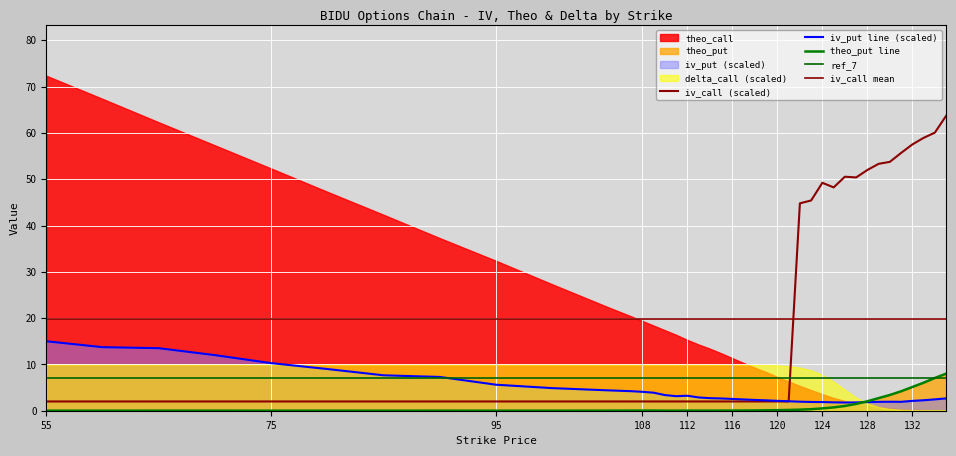

What is the approximate value of iv_call at 114?

2.0